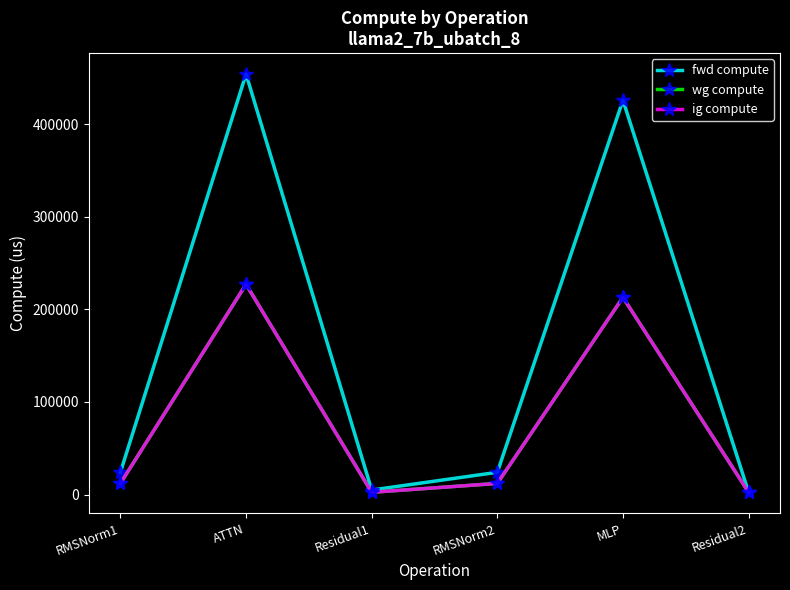

At which category is the sum across all series the highest?

ATTN